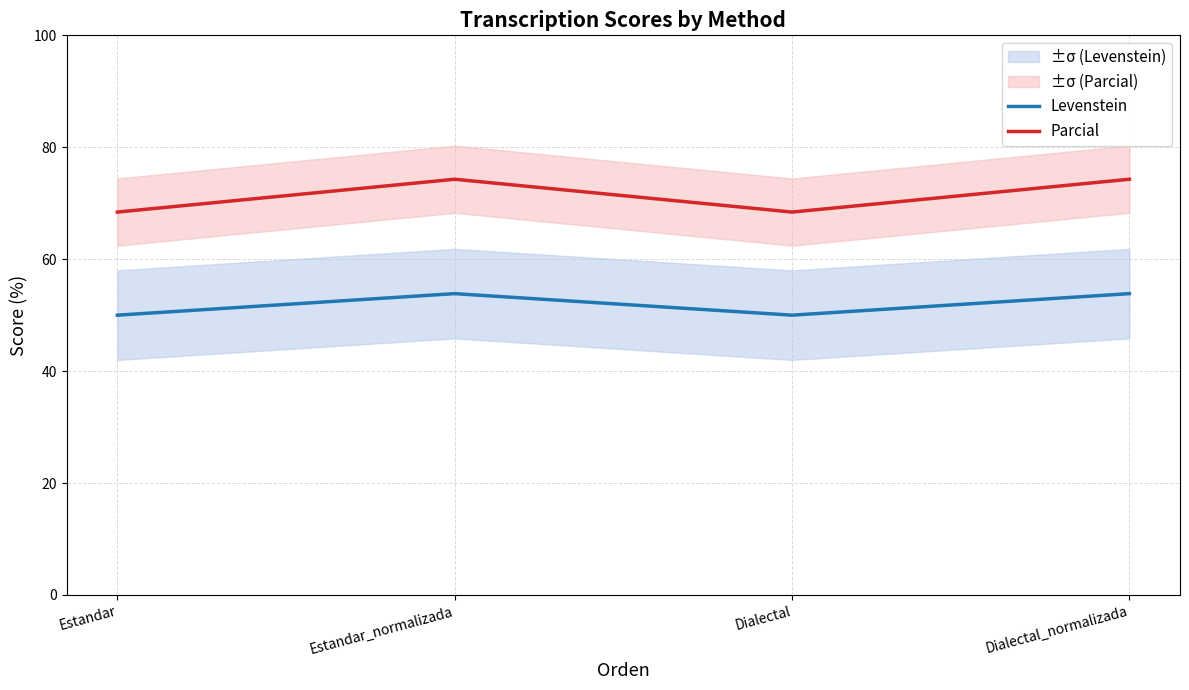

Which category has the lowest value in the Levenstein series?

Estandar